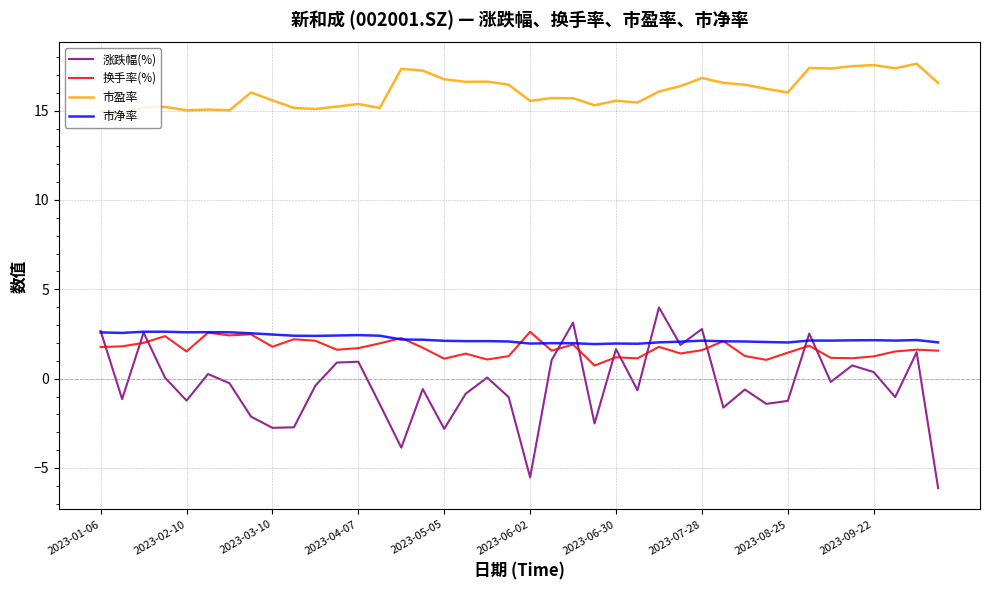

Which series has the largest total across all categories?

市盈率